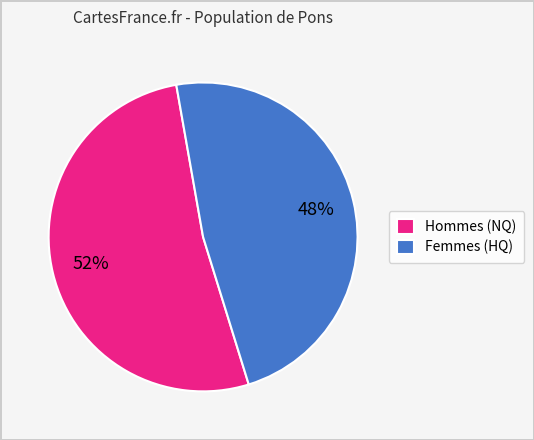

Count the number of slices in the pie.

2